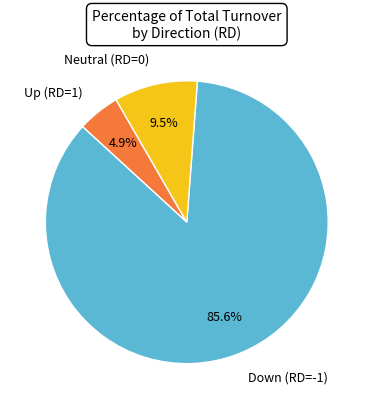

Rank the categories by value from highest to lowest.

Down (RD=-1), Neutral (RD=0), Up (RD=1)